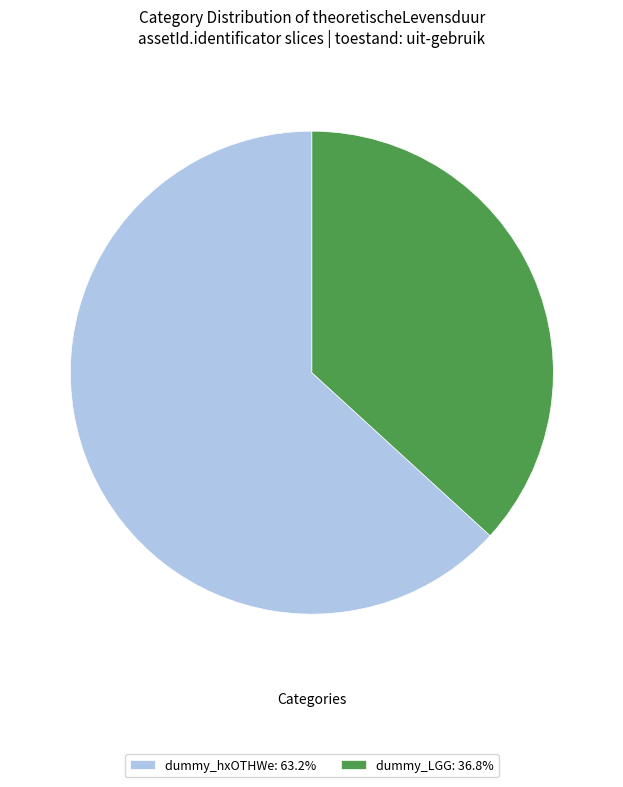

How many segments does this pie chart have?

2